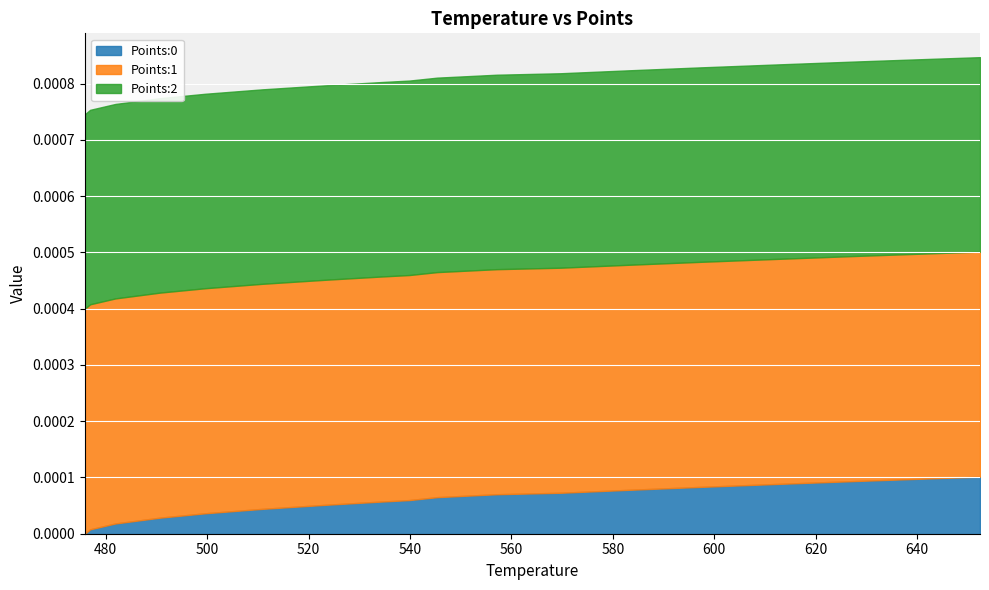

What is the label of the 14th point from the left?

597.15